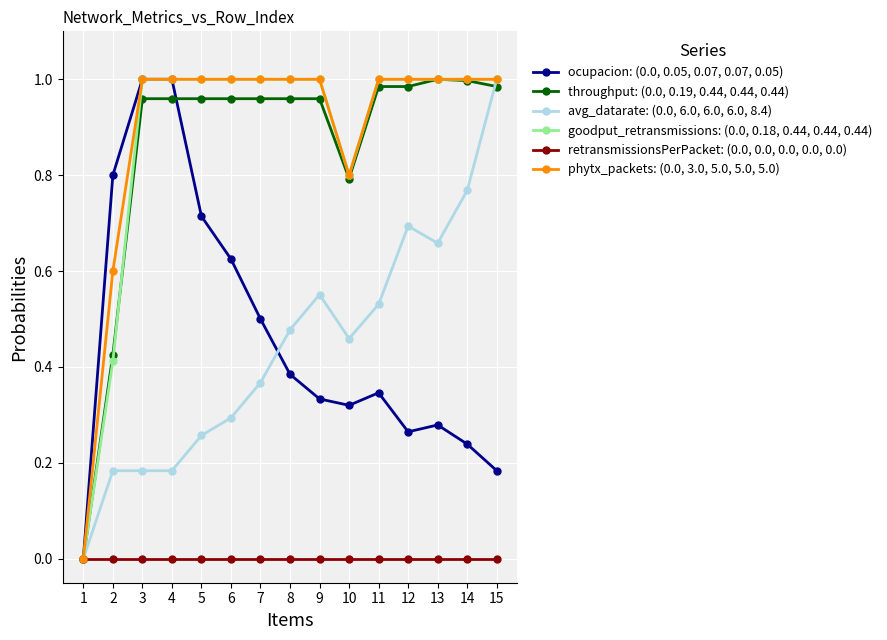

Which series changed the most between 4 and 14?

ocupacion: (0.0, 0.05, 0.07, 0.07, 0.05)